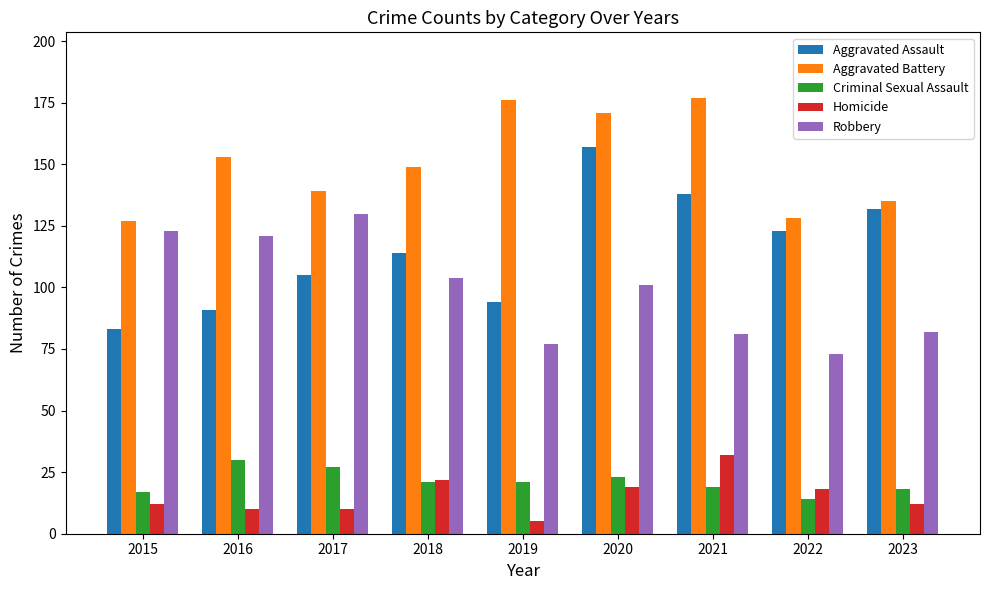

What is the spread (max minus min) of values at 2020?

152